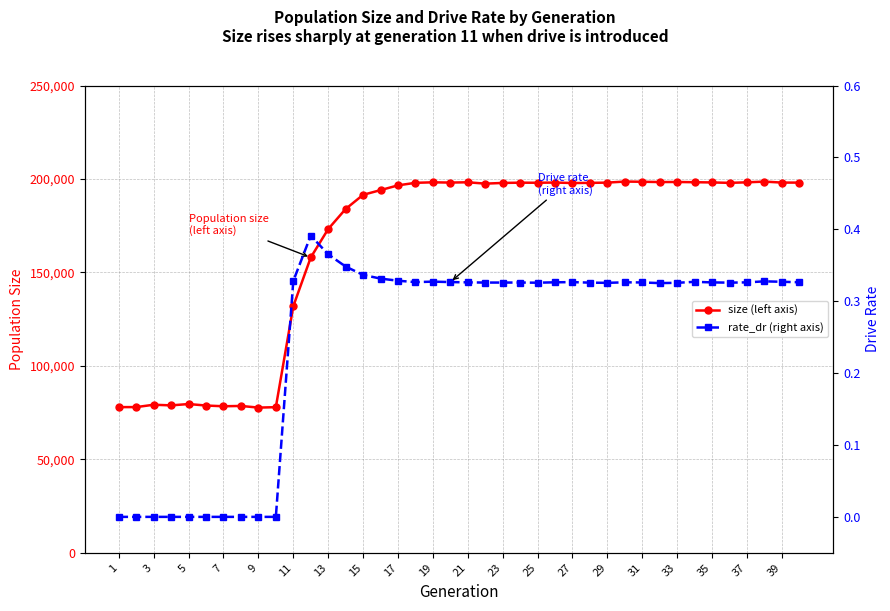

Which series has the largest total across all categories?

size (left axis)